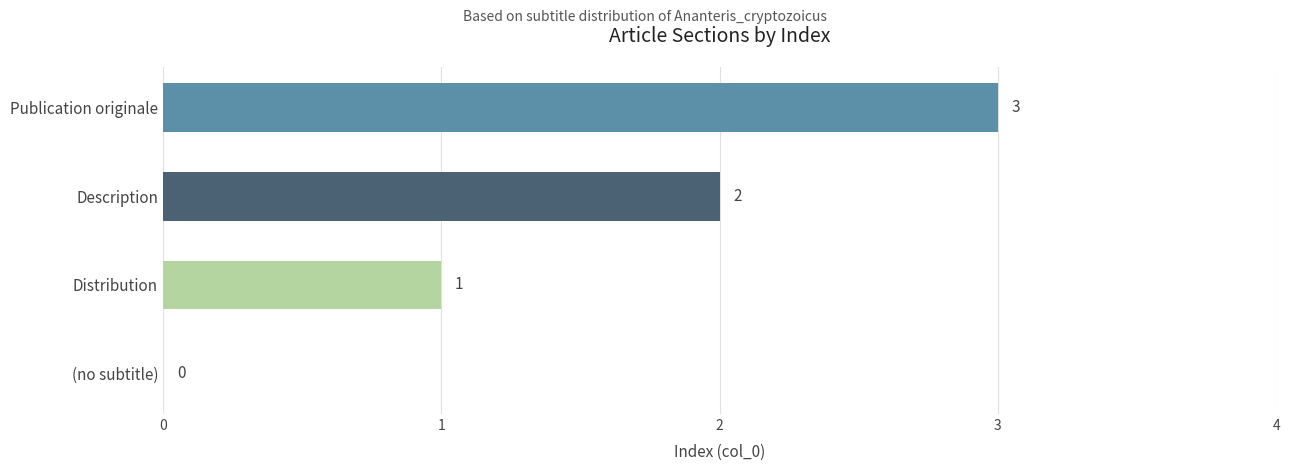

The chart shows a value of 3 at Description. True or false?

False